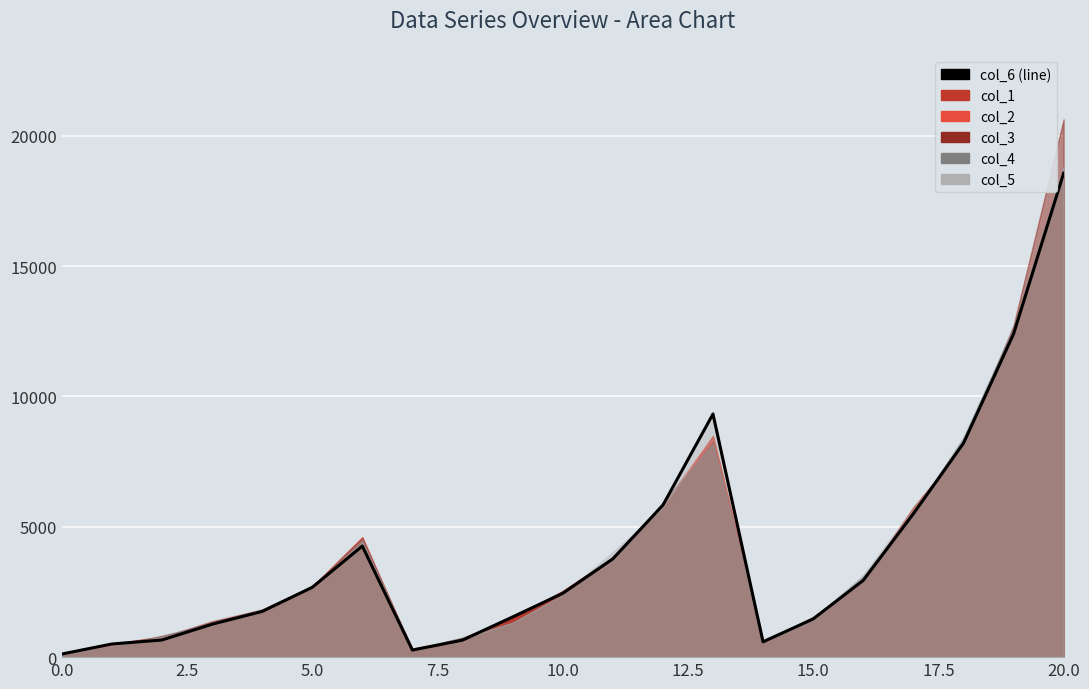

How many data points are less than 2447?

10